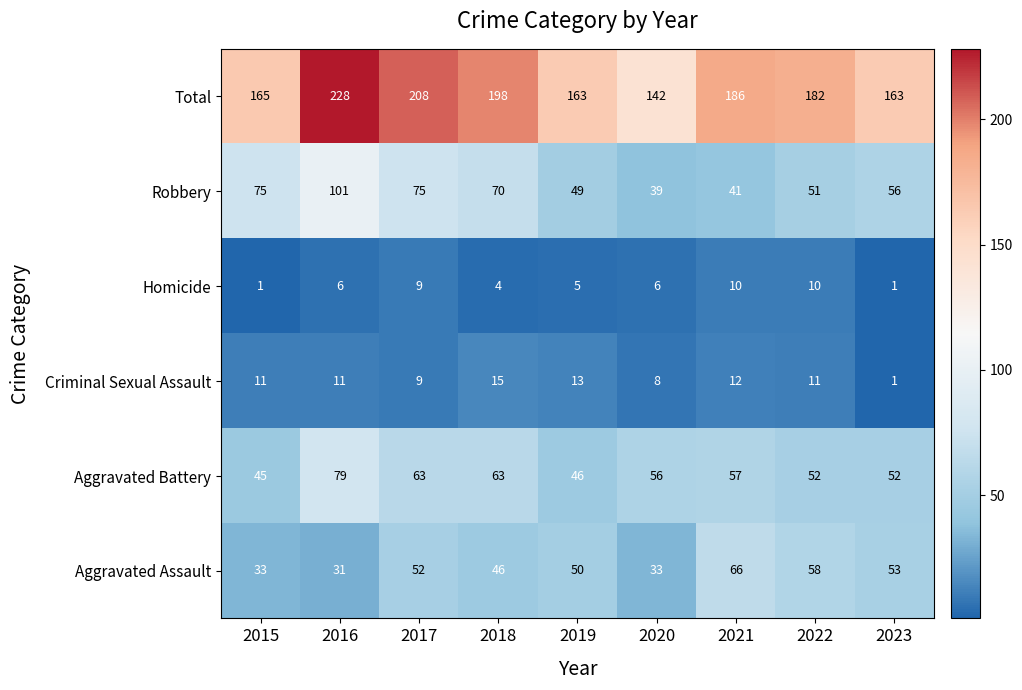

How many series are shown in this chart?

6